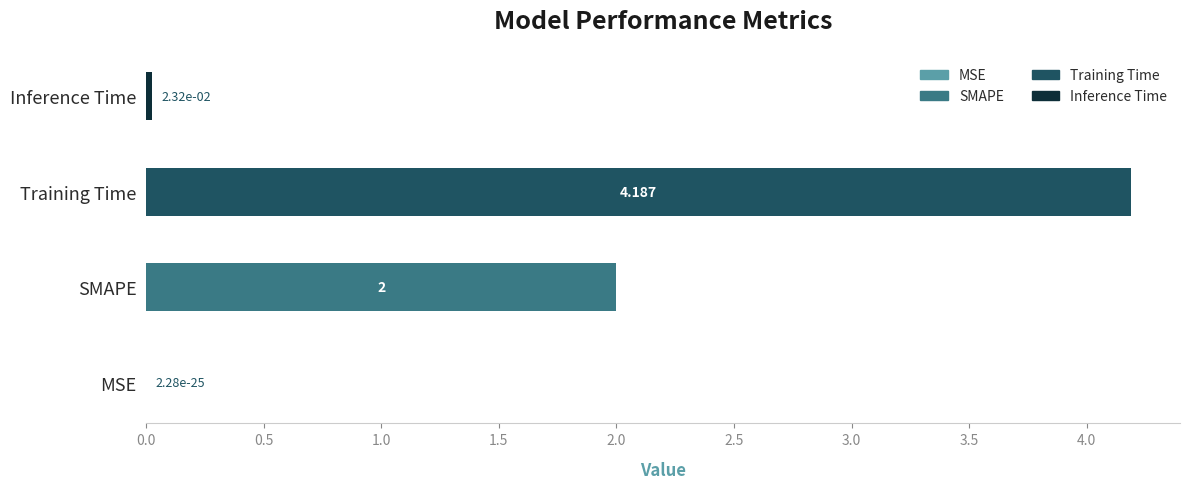

Rank the categories by value from highest to lowest.

Training Time, SMAPE, Inference Time, MSE